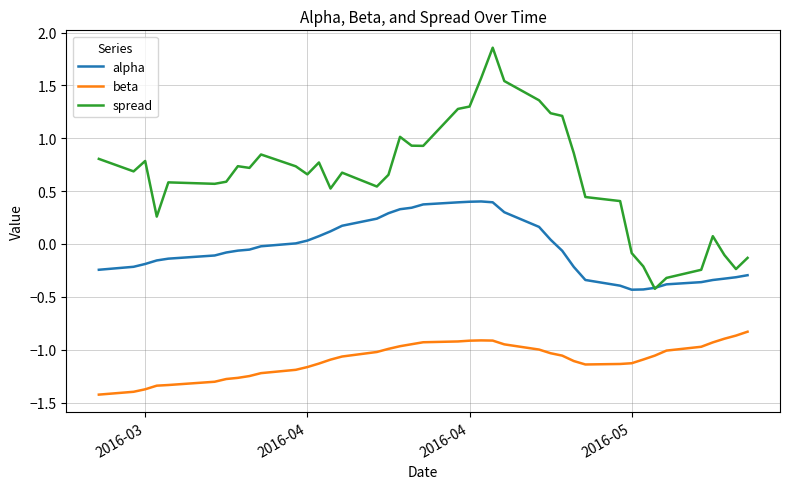

Which series has the widest spread of values?

spread